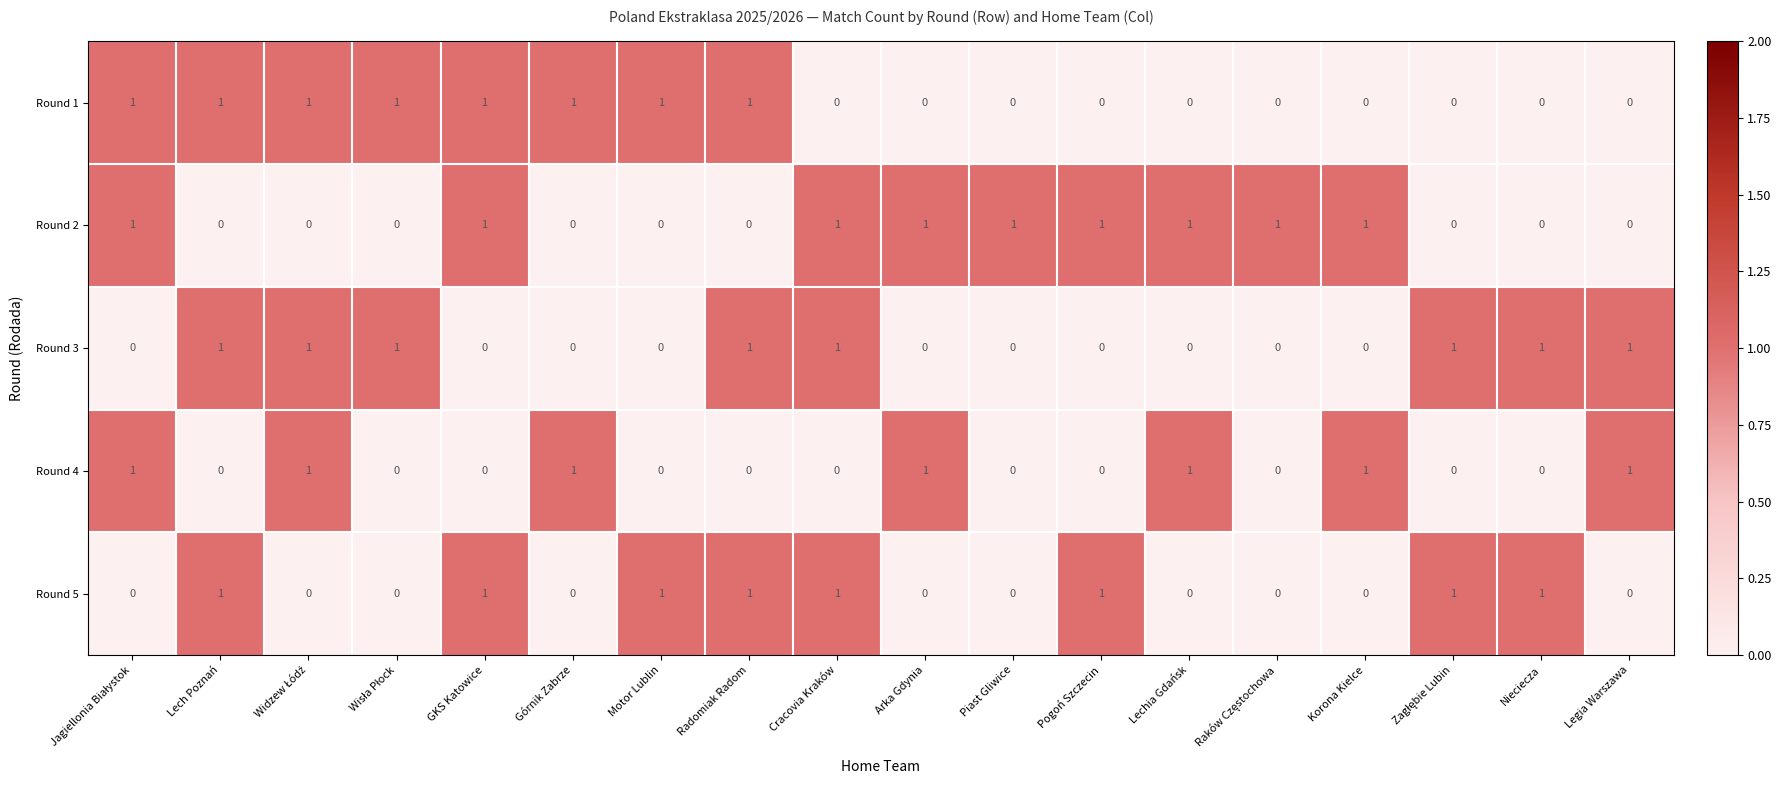

At how many categories does at least one series exceed 0?

18